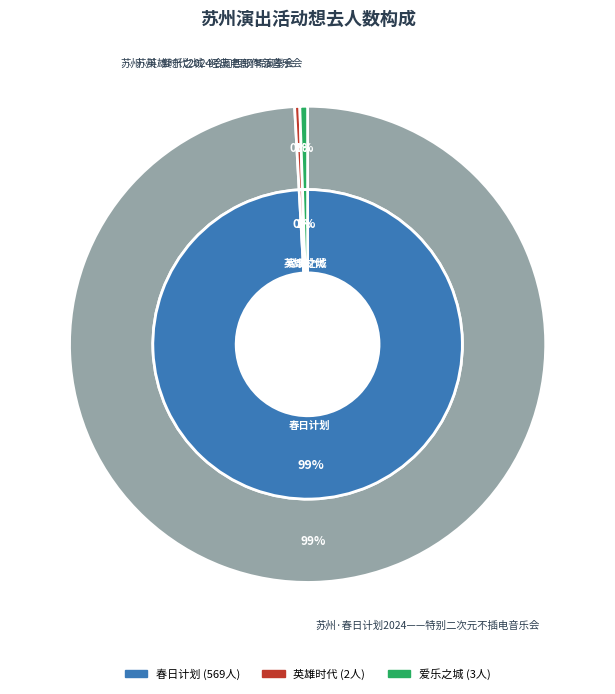

What is the majority slice?

苏州·春日计划2024——特别二次元不插电音乐会